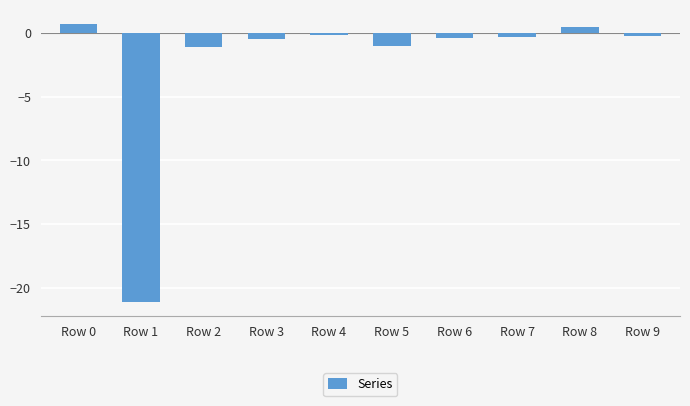

The value at Row 1 is -34.4. True or false?

False